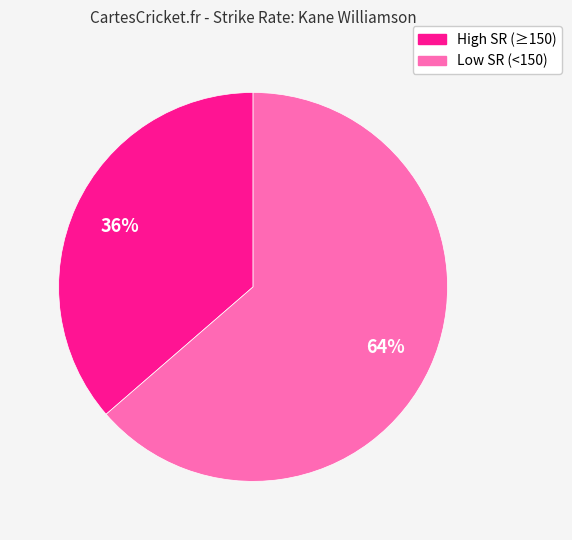

To the nearest percent, what is the average slice percentage?

50%